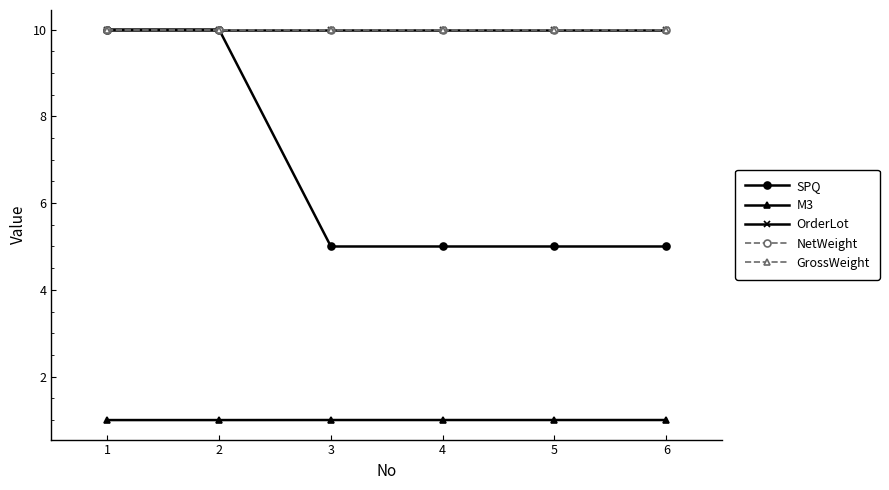

Reading left to right, extract all data points from this chart.

SPQ: 10.0	10.0	5.0	5.0	5.0	5.0
M3: 1.0	1.0	1.0	1.0	1.0	1.0
OrderLot: 10.0	10.0	10.0	10.0	10.0	10.0
NetWeight: 10.0	10.0	10.0	10.0	10.0	10.0
GrossWeight: 10.0	10.0	10.0	10.0	10.0	10.0